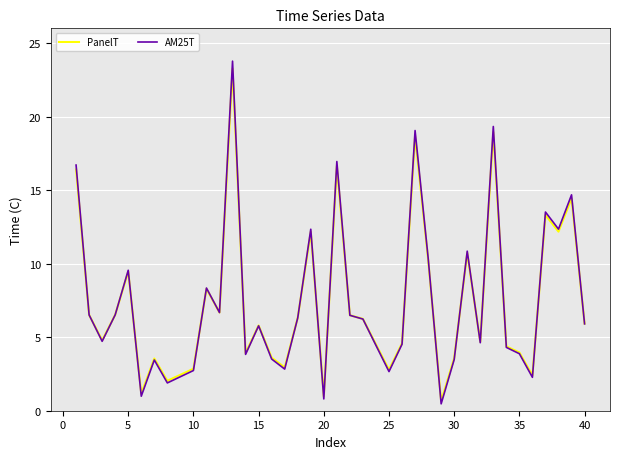

What is the maximum value shown in the chart?

23.8